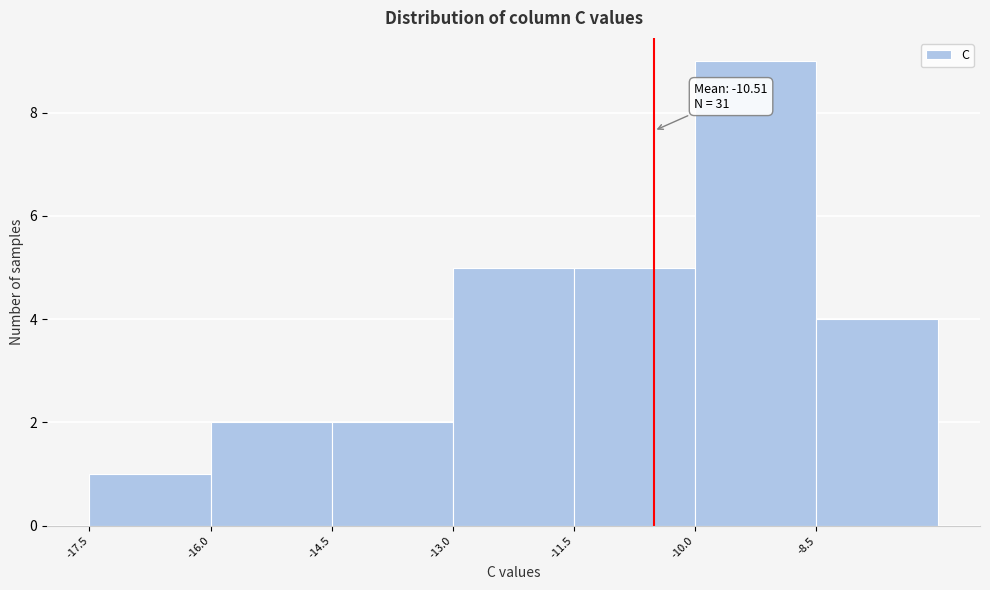

Over which range of the x-axis is the bar tallest?

-10.0 to -8.5